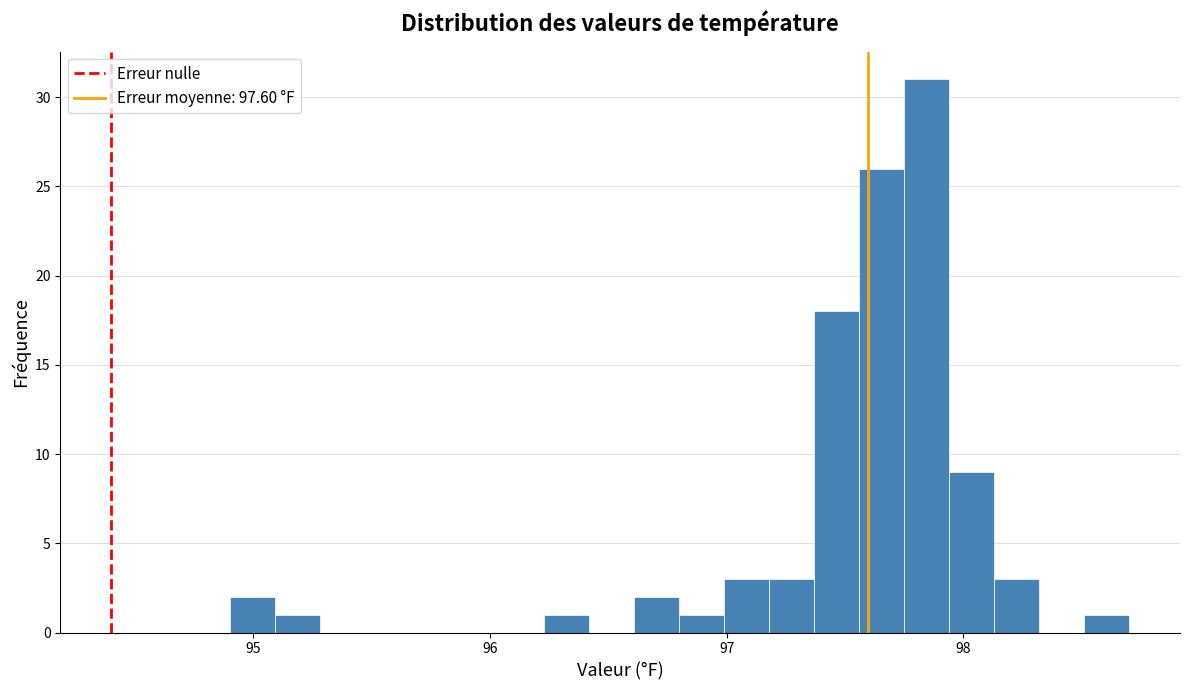

Around what value on the x-axis is the tallest bar? Give the approximate position of its centre, as read against the axis.

97.8